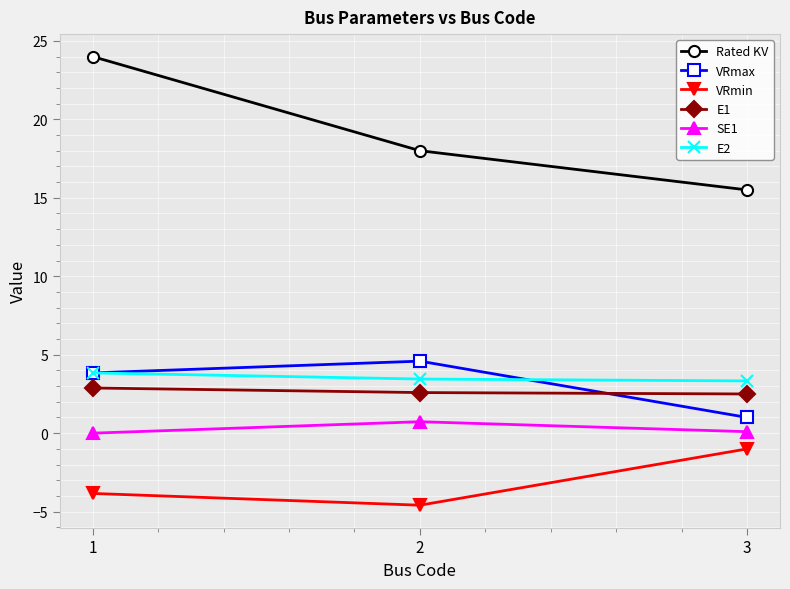

How many categories are shown in the chart?

3